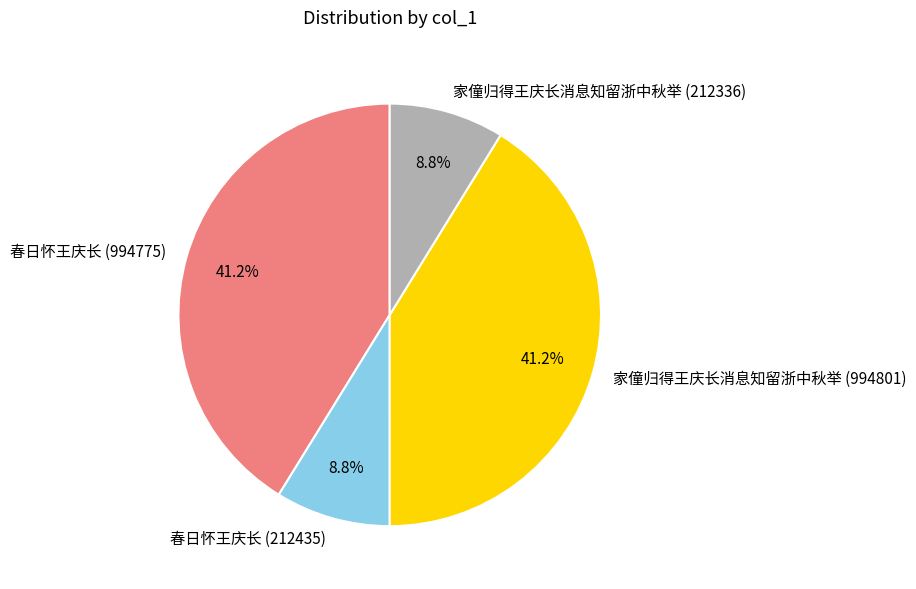

What percentage do 家僮归得王庆长消息知留浙中秋举 (212336) and 春日怀王庆长 (212435) together represent?

17.6%